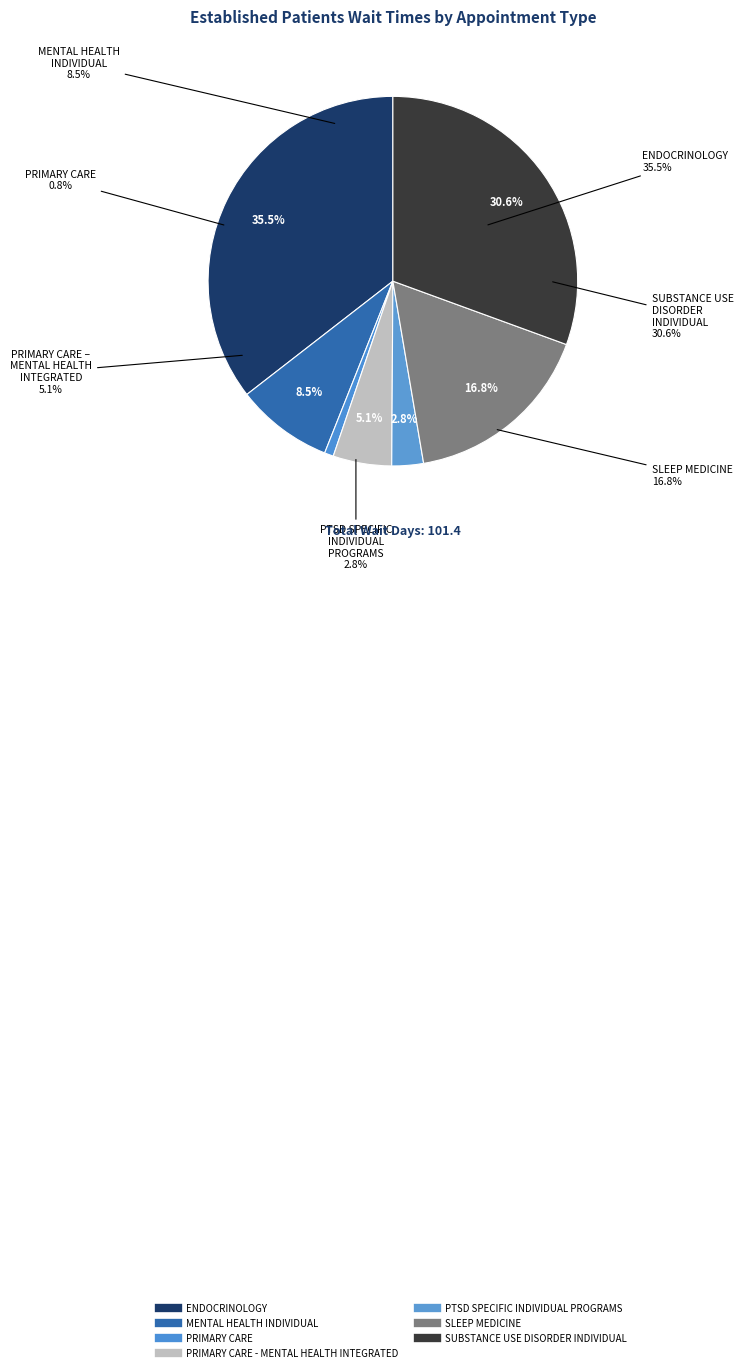

Does PRIMARY CARE - MENTAL HEALTH INTEGRATED account for over 50% of the chart?

No